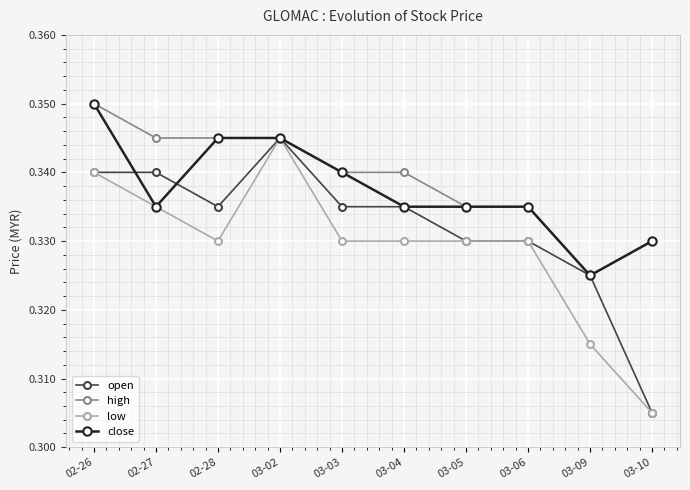

Where is the first local minimum for open?

02-28